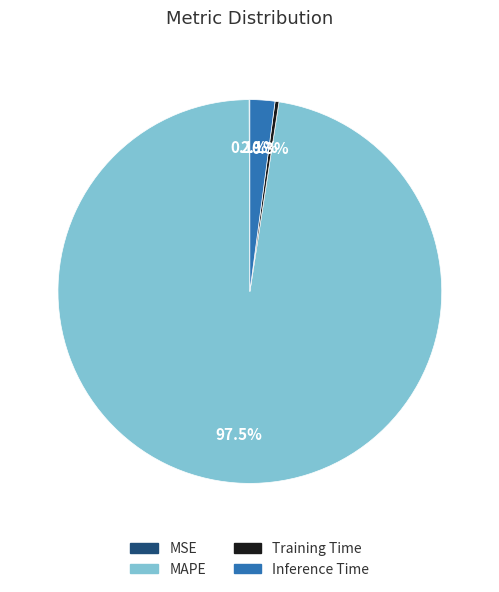

Does any single category account for the majority?

Yes